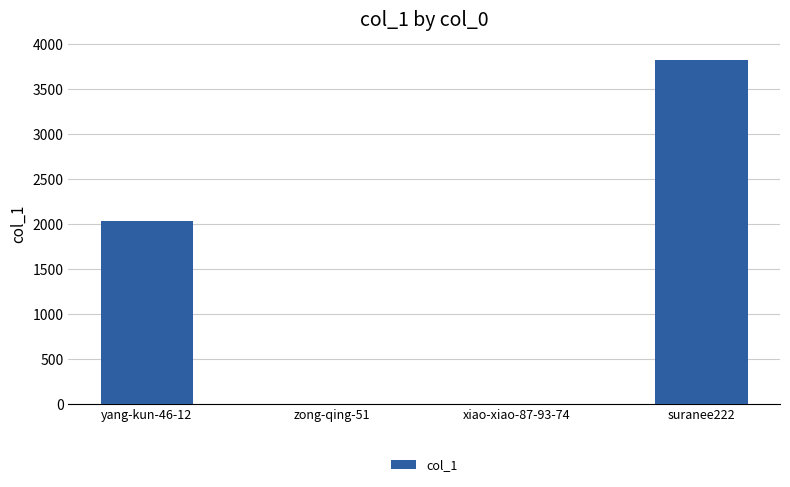

How many series are shown in this chart?

1